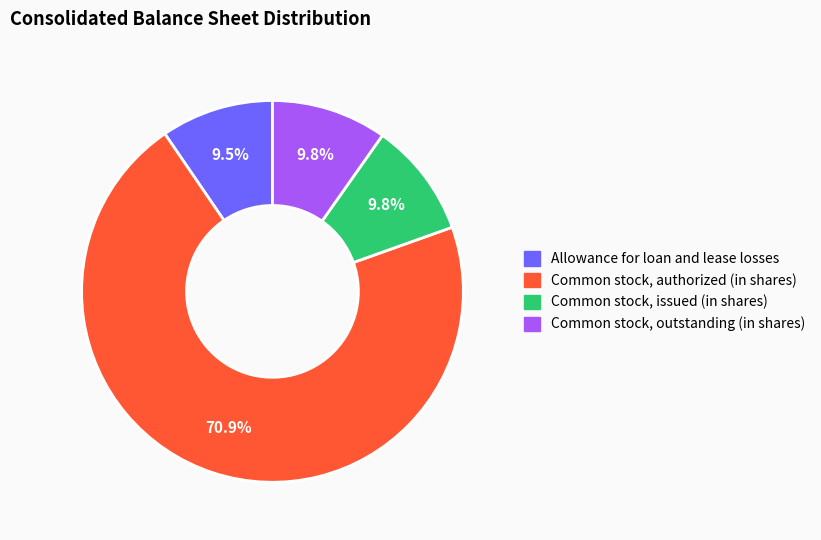

Is it true that Common stock, authorized (in shares) is 71% of the pie?

True